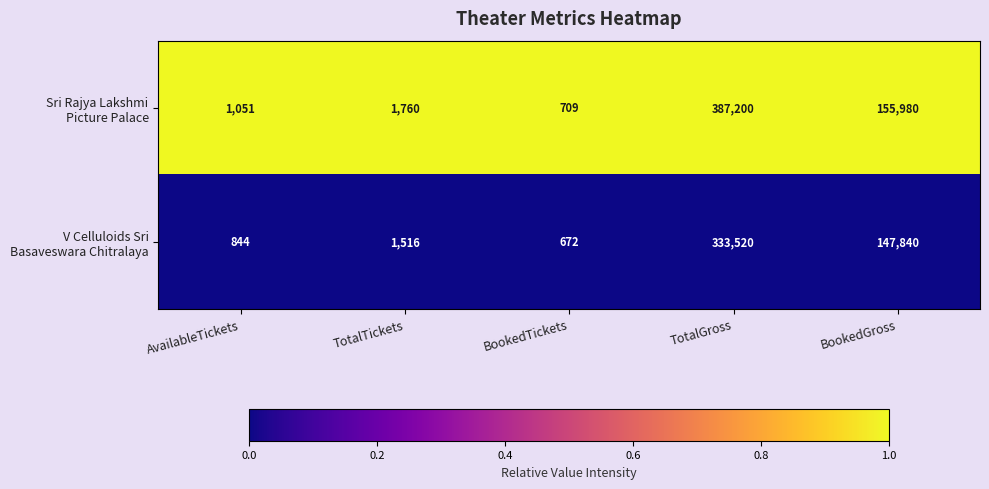

At which category is the sum across all series the highest?

TotalGross